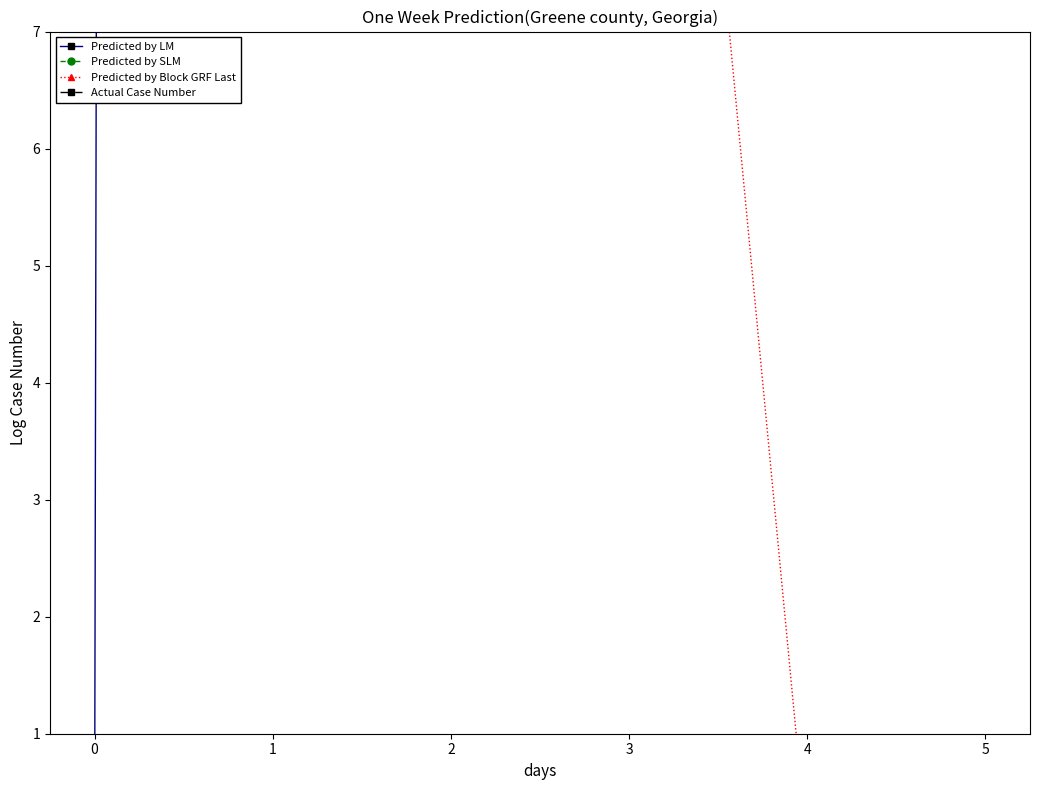

What is the average value of the Predicted by LM series?

207.6